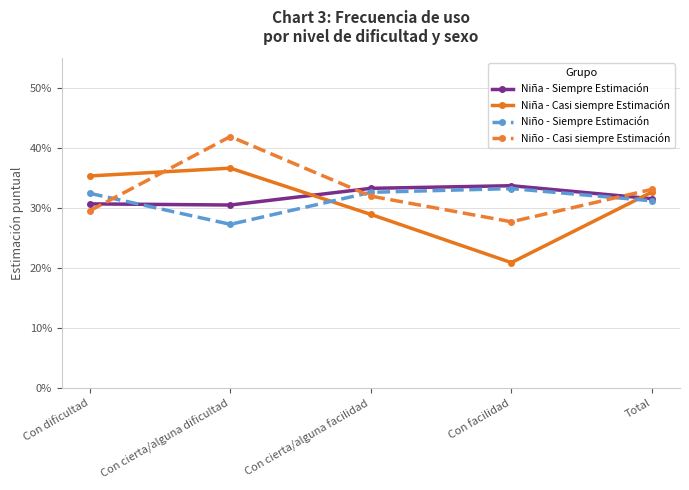

At which label is Niña - Siempre Estimación closest to 0?

Con cierta/alguna dificultad